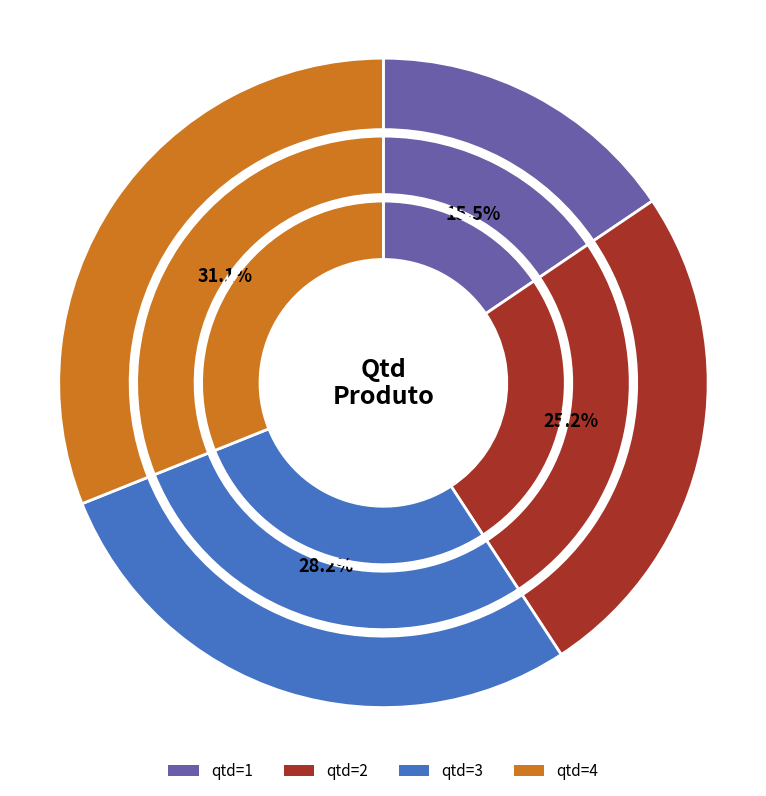

Count the number of slices in the pie.

4